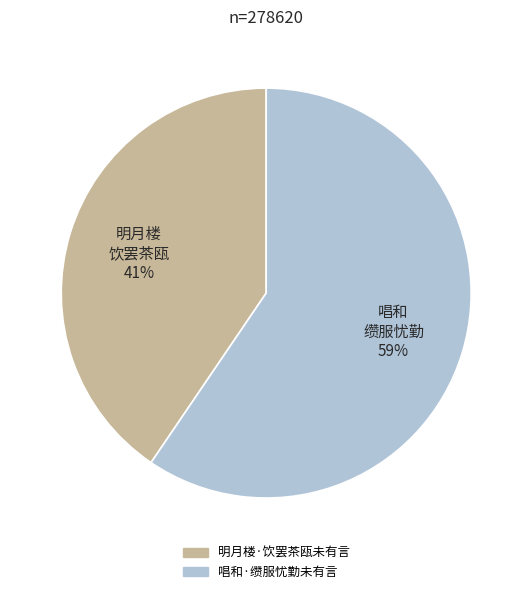

To the nearest percent, what portion does 唱和·缵服忧勤未有言 represent?

59%